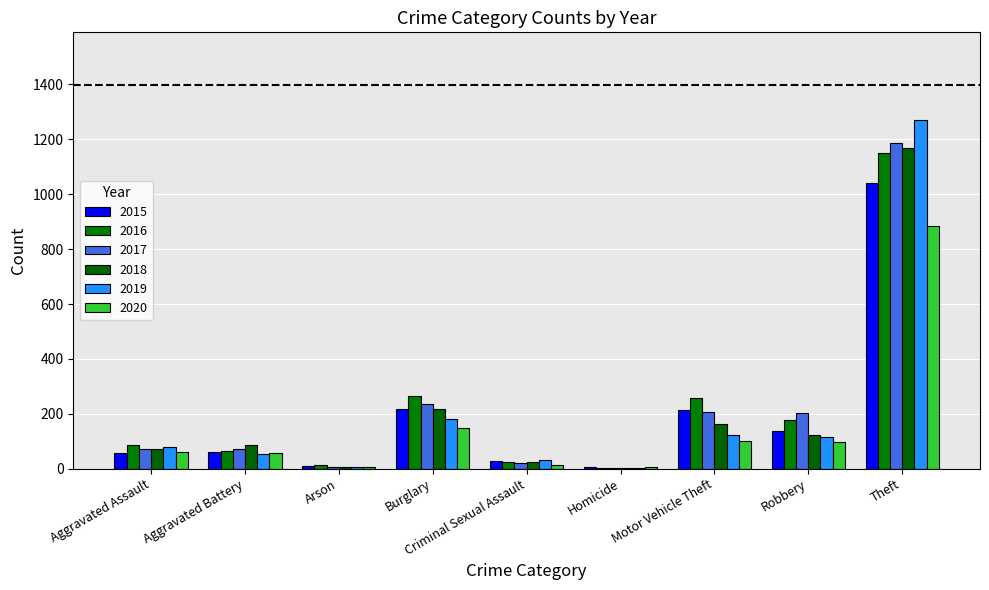

Which label corresponds to the largest value in the chart?

Theft